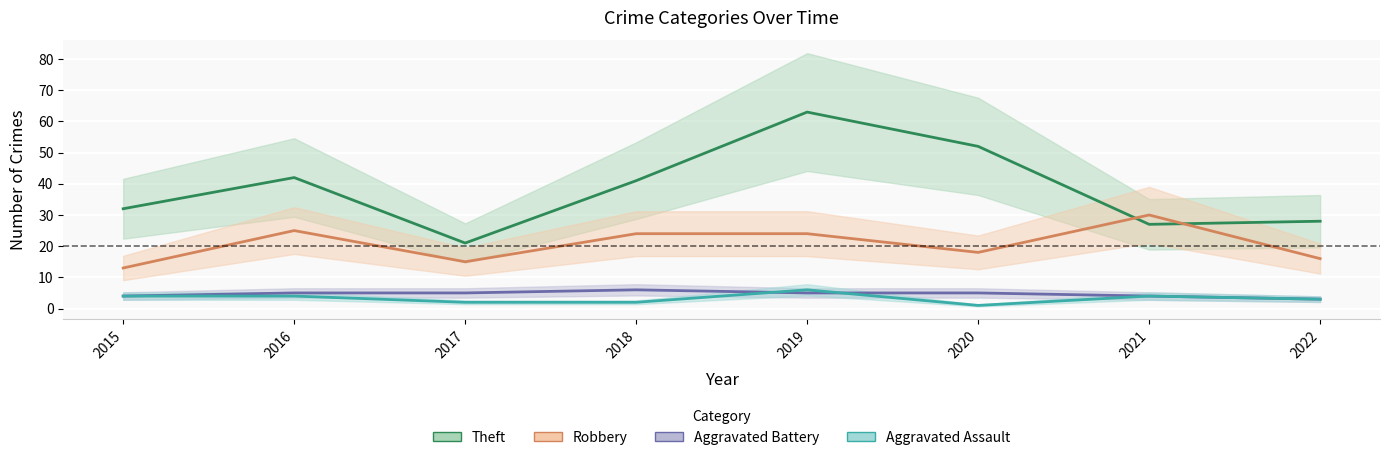

Count the number of data series in this chart.

4